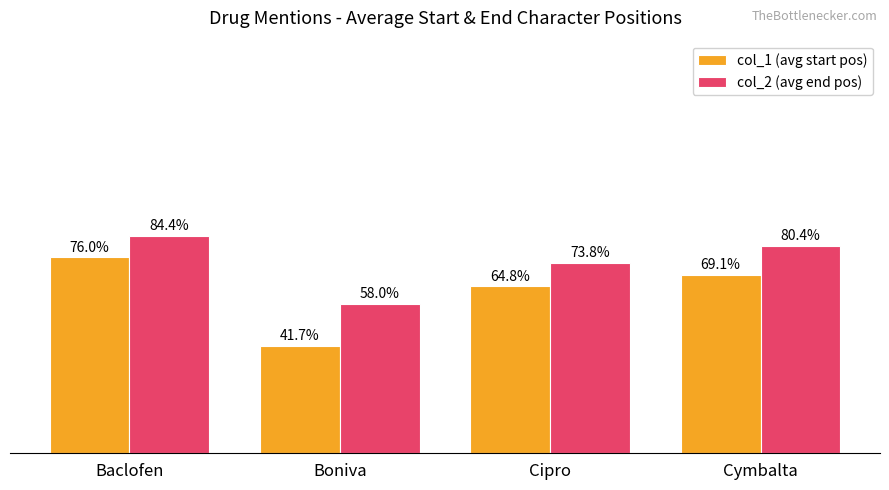

Are the bars horizontal?

No